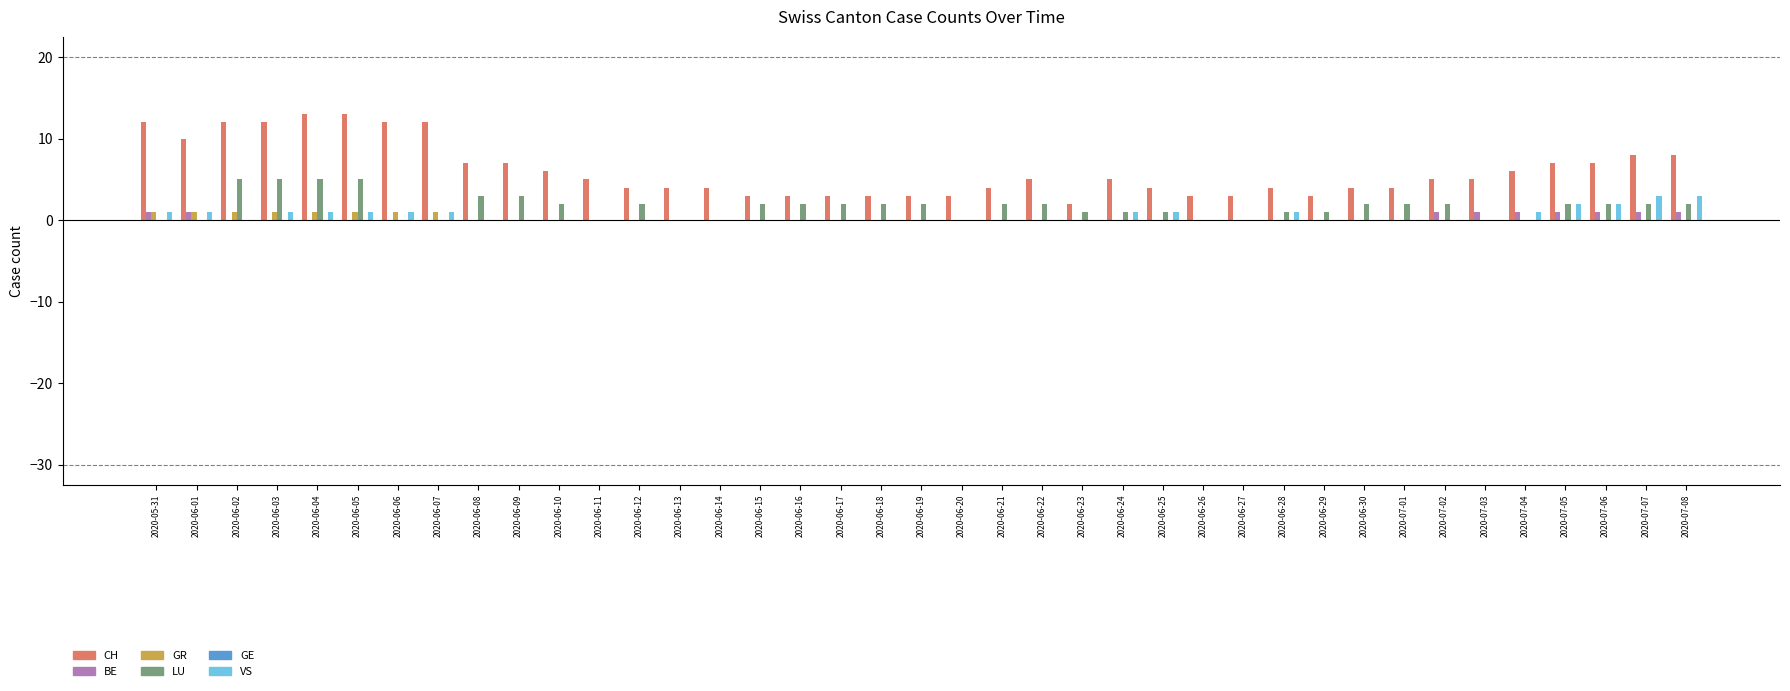

What is the greatest value displayed?

13